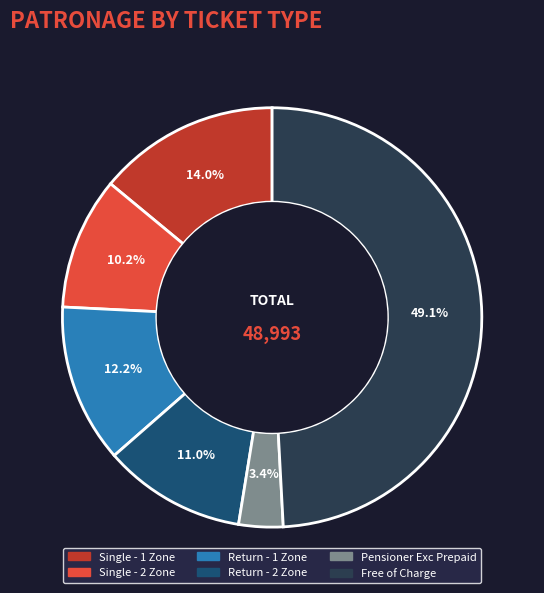

To the nearest percent, what is the average slice percentage?

17%